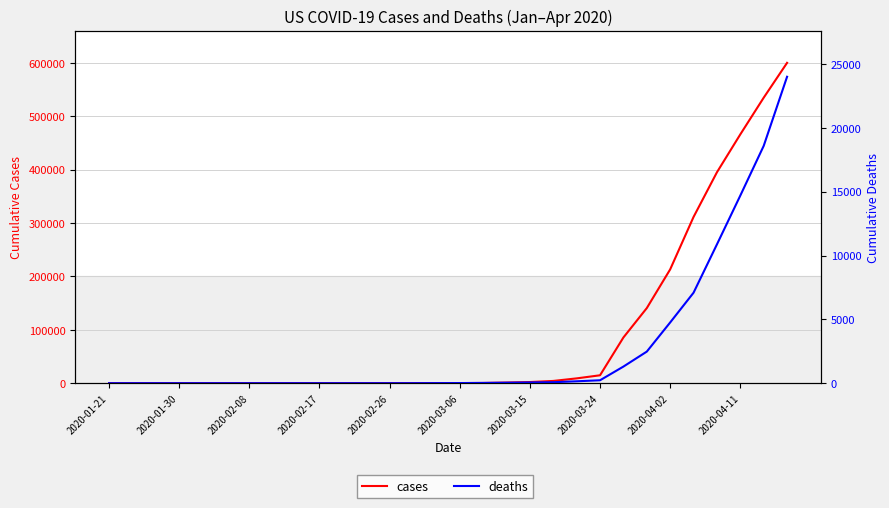

How many data points does each series have?

30